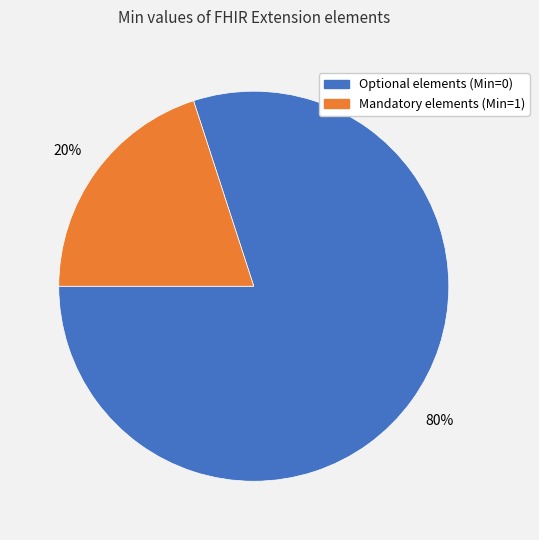

Which slice is the smallest?

Mandatory elements (Min=1)